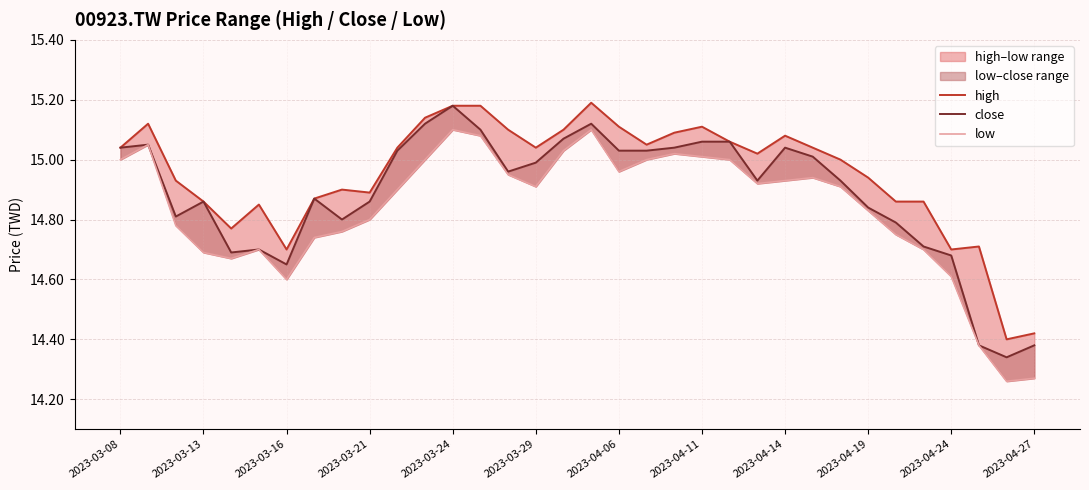

Which series changed the most between 2023-03-13 and 2023-04-27?

close